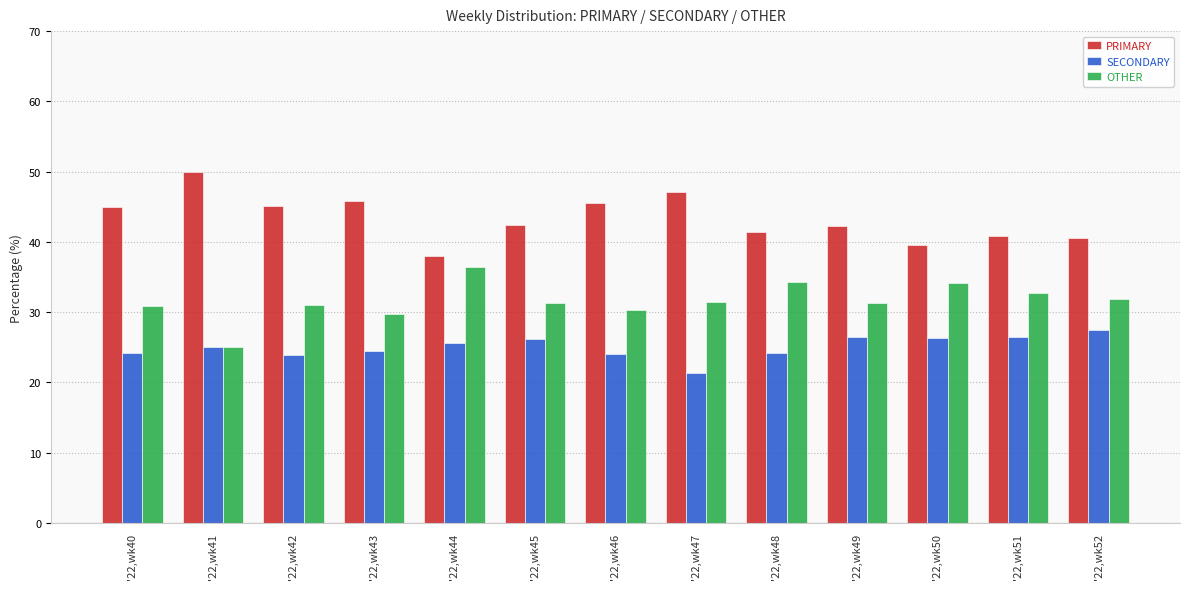

How many data points in SECONDARY are less than 25?

6